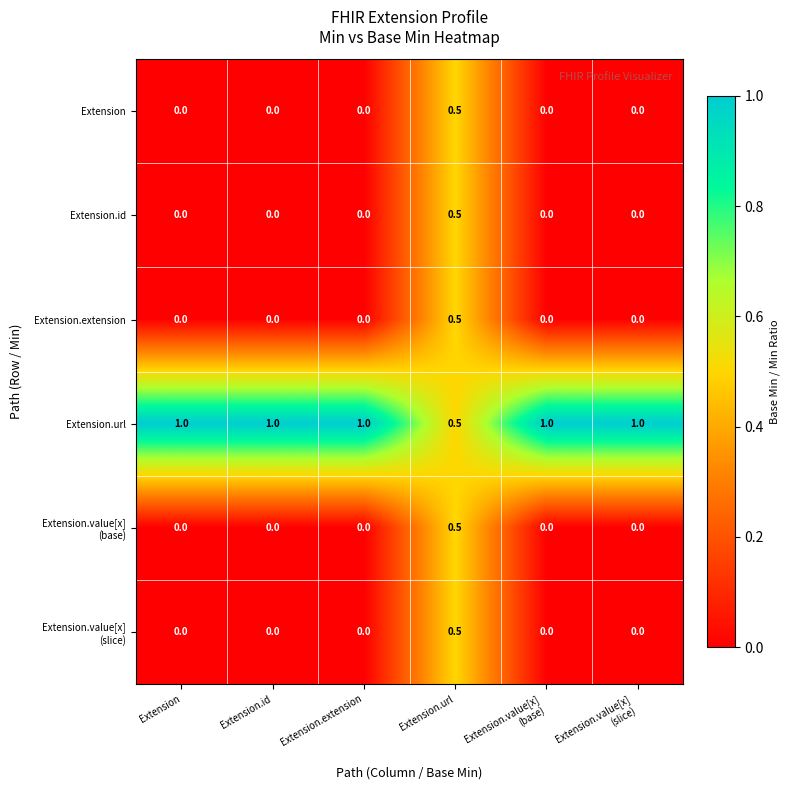

How many series are shown in this chart?

6